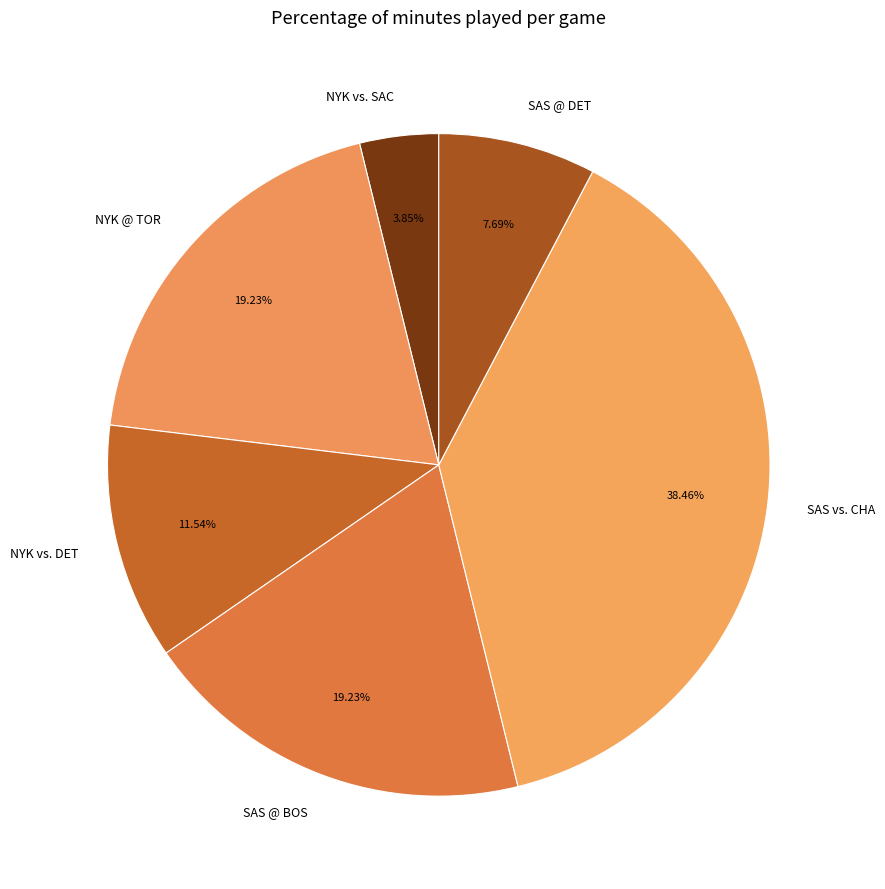

Which has a higher value, SAS vs. CHA or SAS @ BOS?

SAS vs. CHA